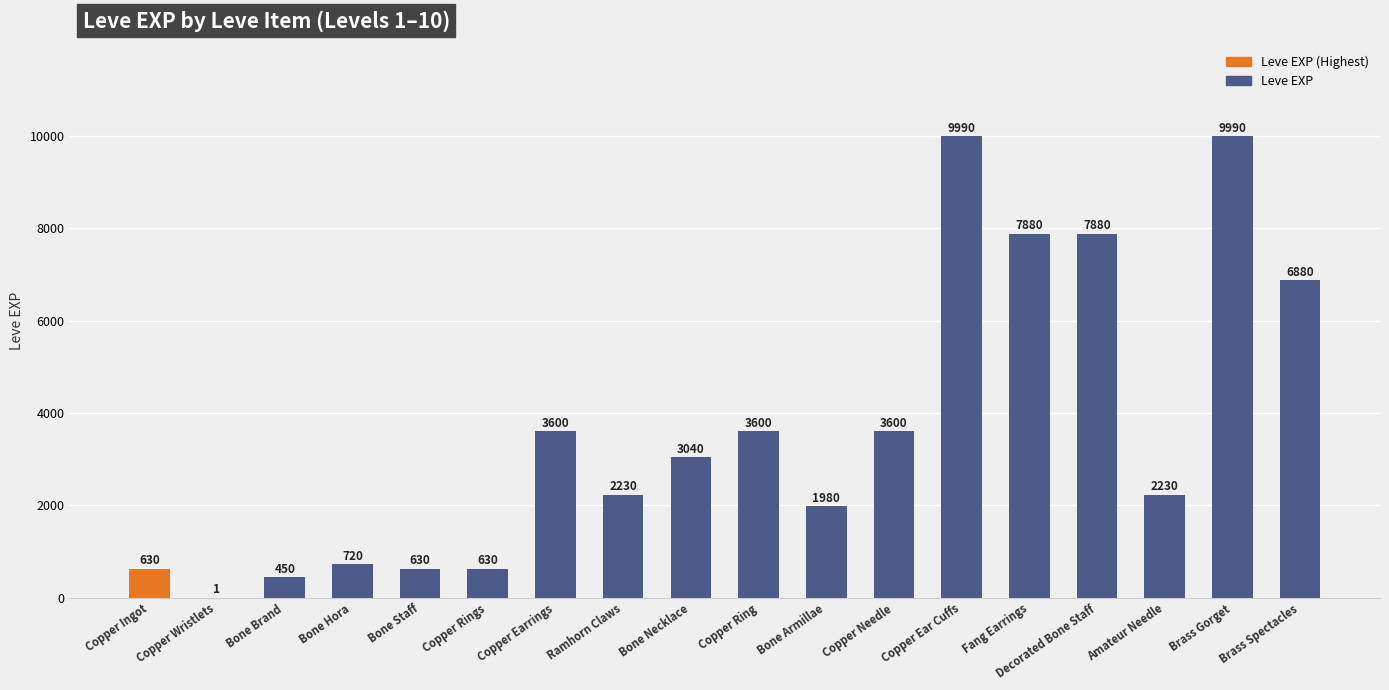

Between Copper Needle and Bone Armillae, which is larger?

Copper Needle